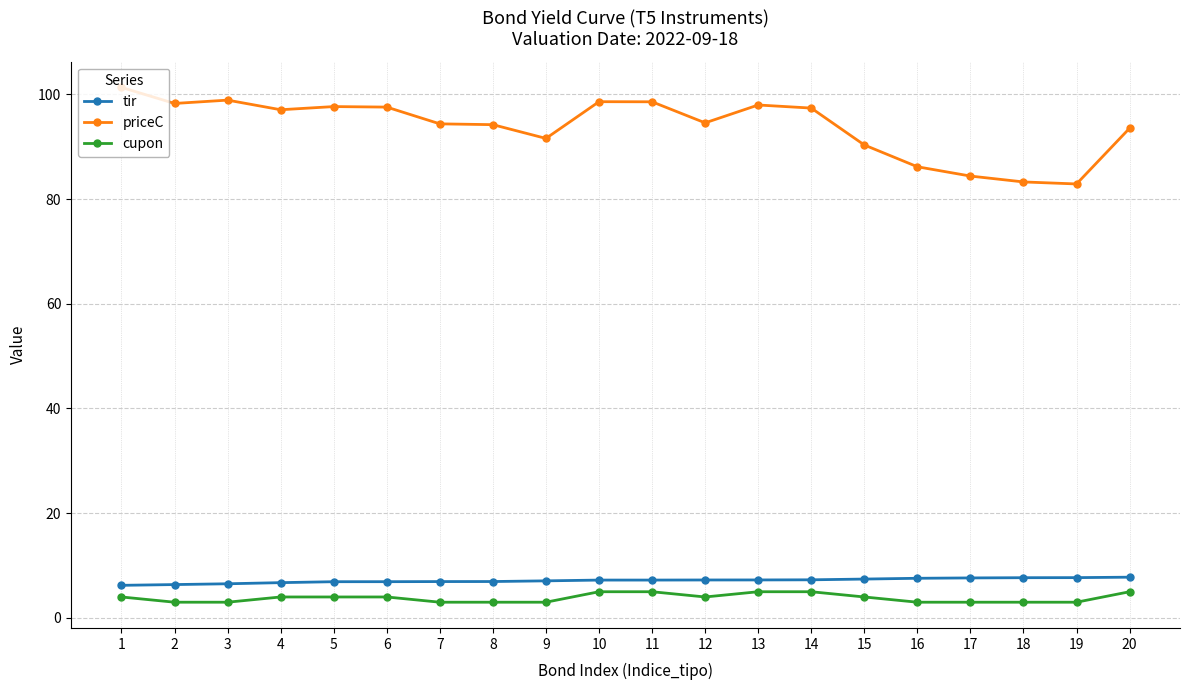

Is it true that tir equals 13.3 at 17?

False